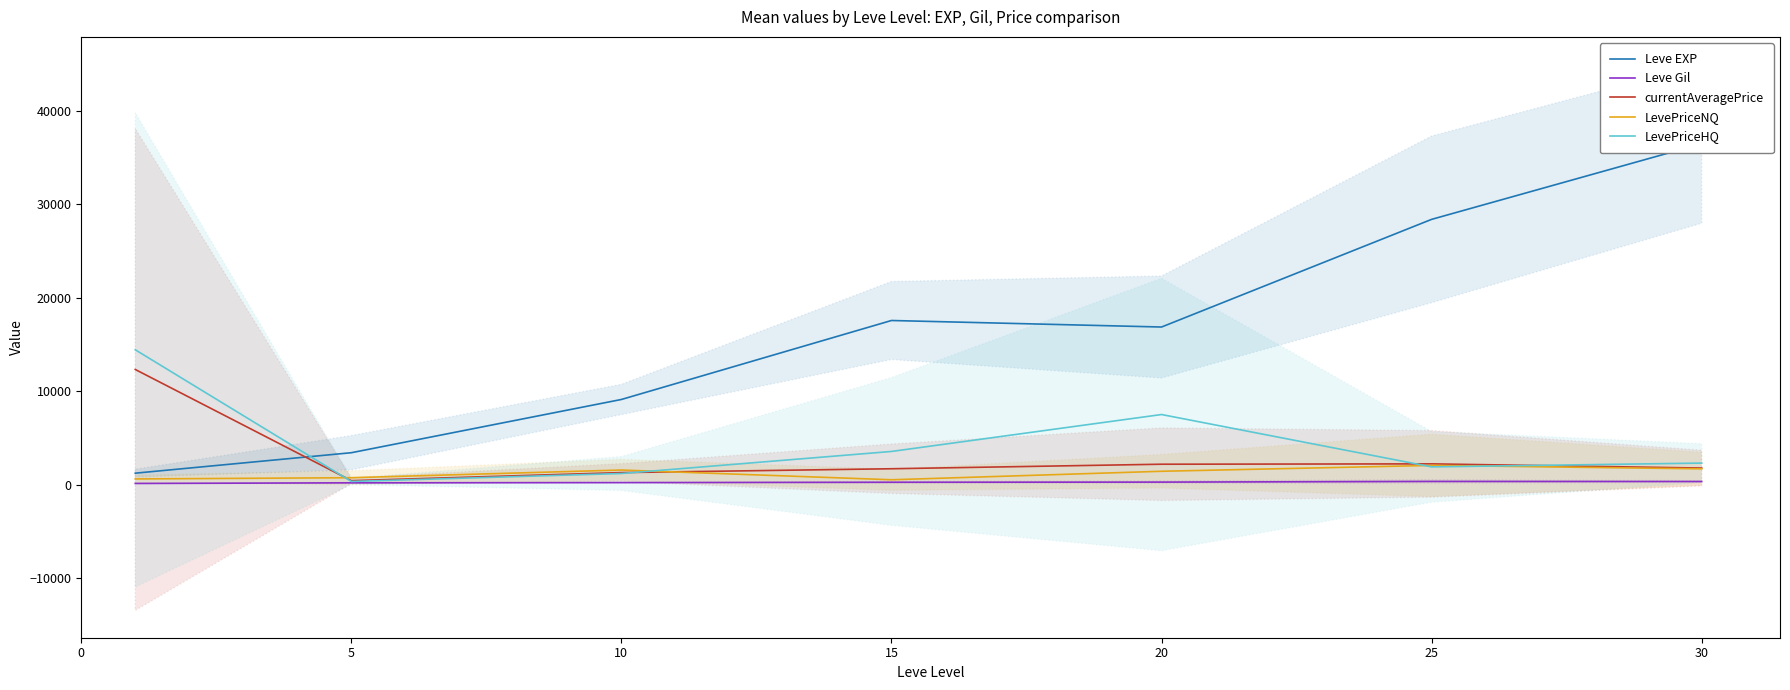

Which series changed the most between 0 and 25?

Leve EXP